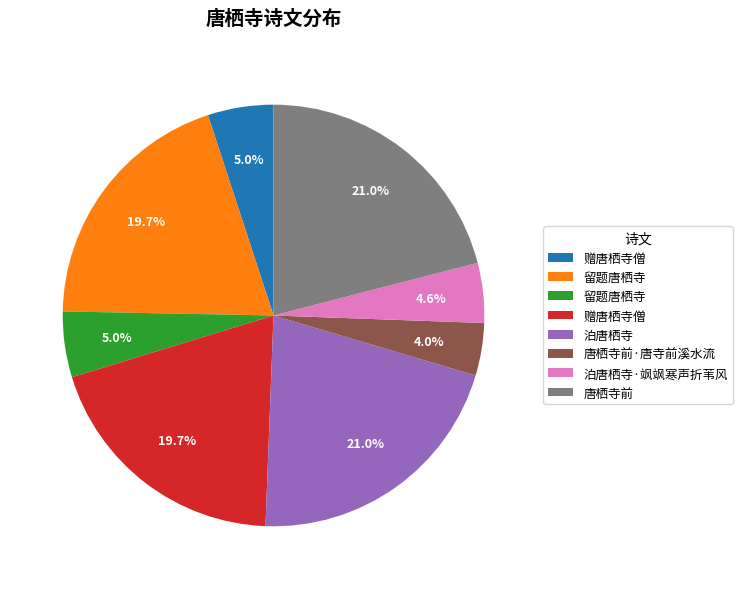

Is there any slice that represents more than half of the pie?

No